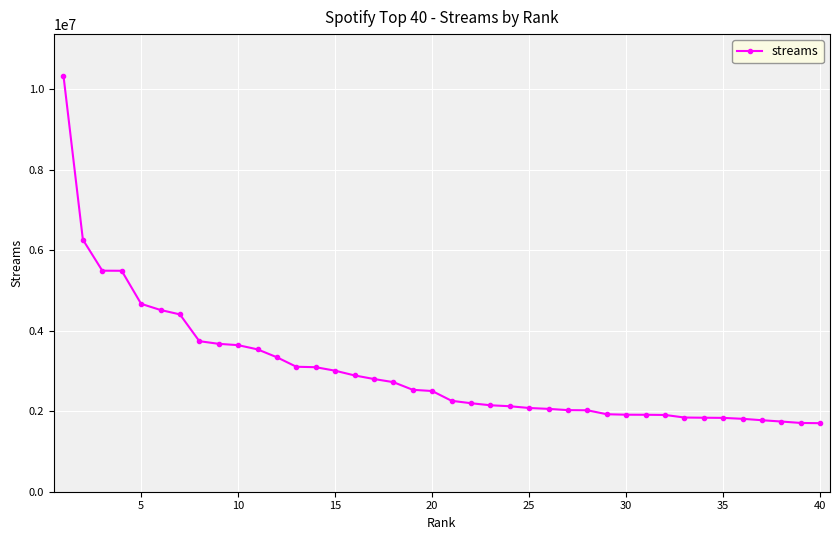

What is the value of the 27th point from the left?

2027441